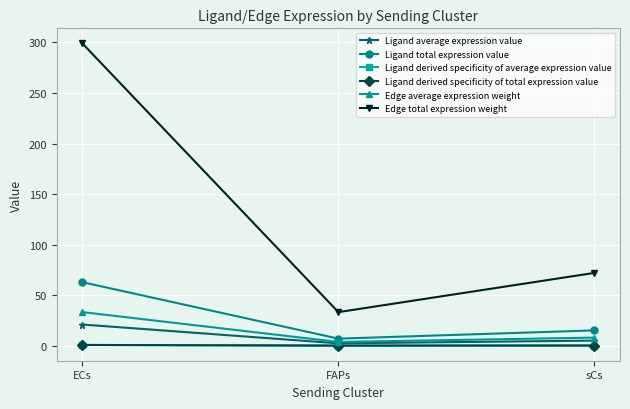

Which series has the largest range (max minus min)?

Edge total expression weight